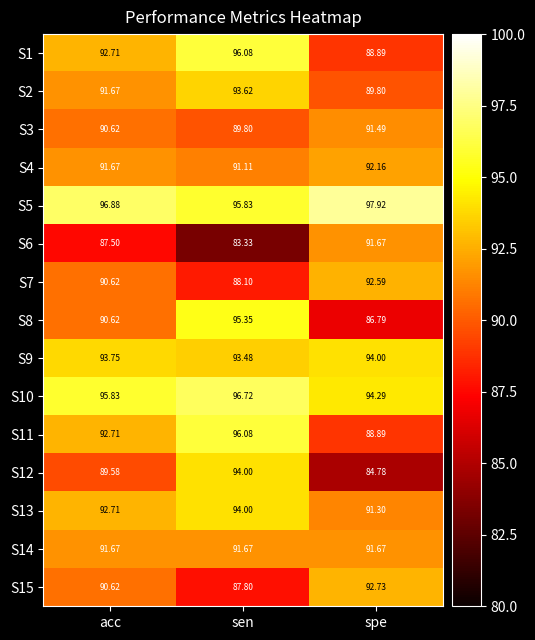

Count the number of categories in the chart.

3